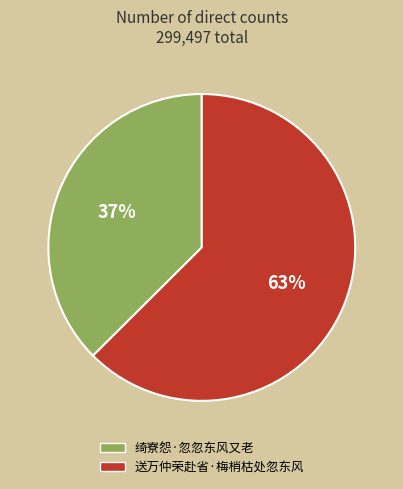

Approximately how many times larger is the value at 送万仲荣赴省·梅梢枯处忽东风 compared to 绮寮怨·忽忽东风又老?

1.7